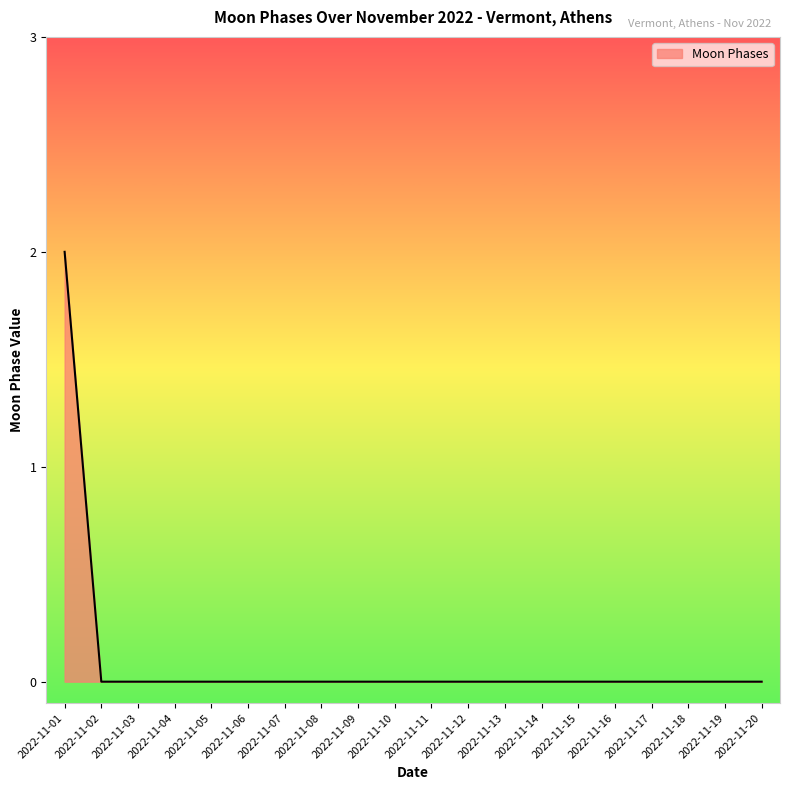

True or false: the data shows -1 at 2022-11-12.

False